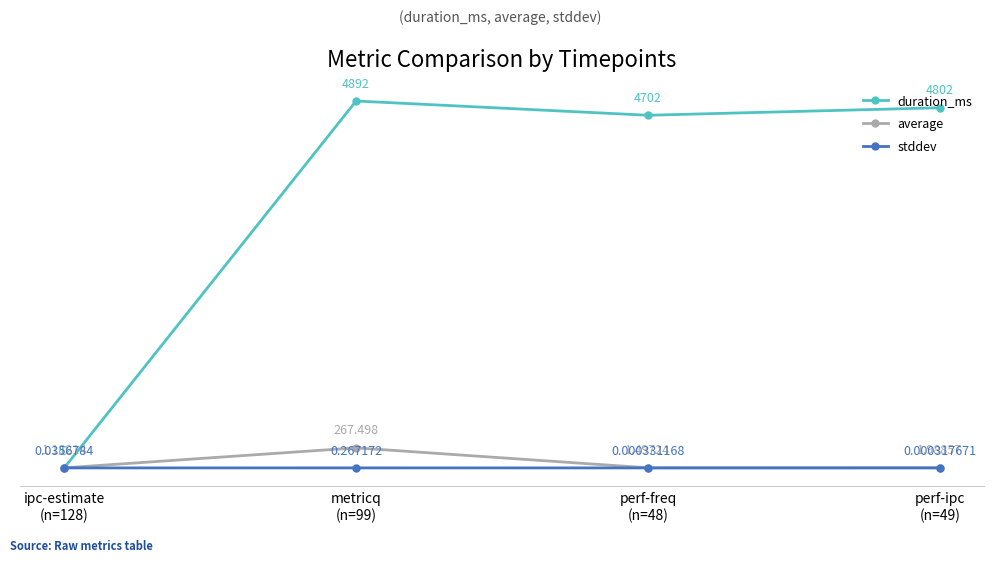

Is this an area chart (filled region under the line)?

No